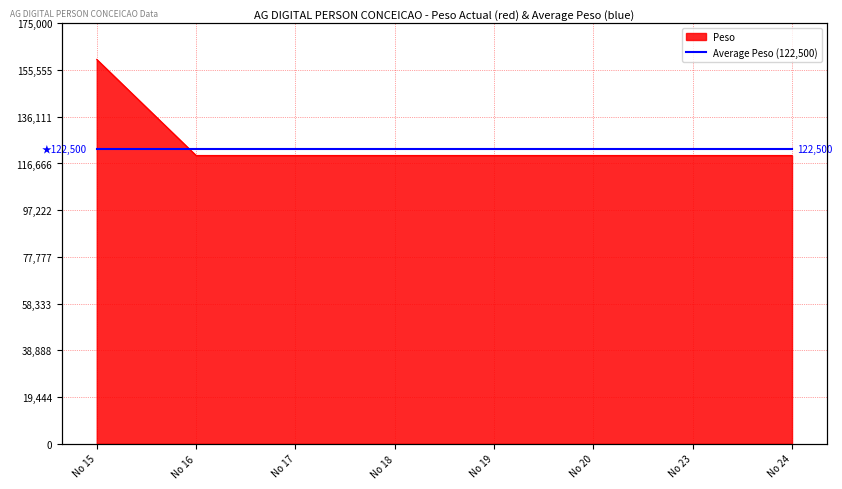

What is the difference between the maximum and minimum values?

40000